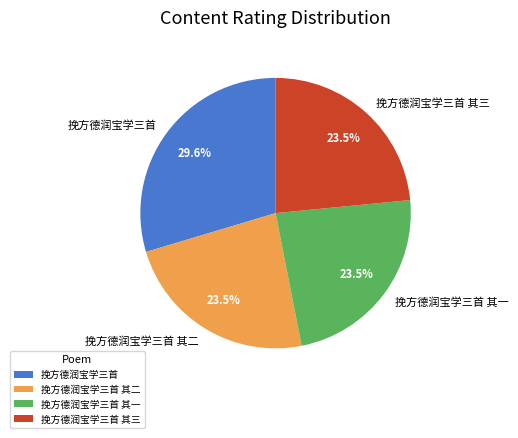

Count the number of slices in the pie.

4